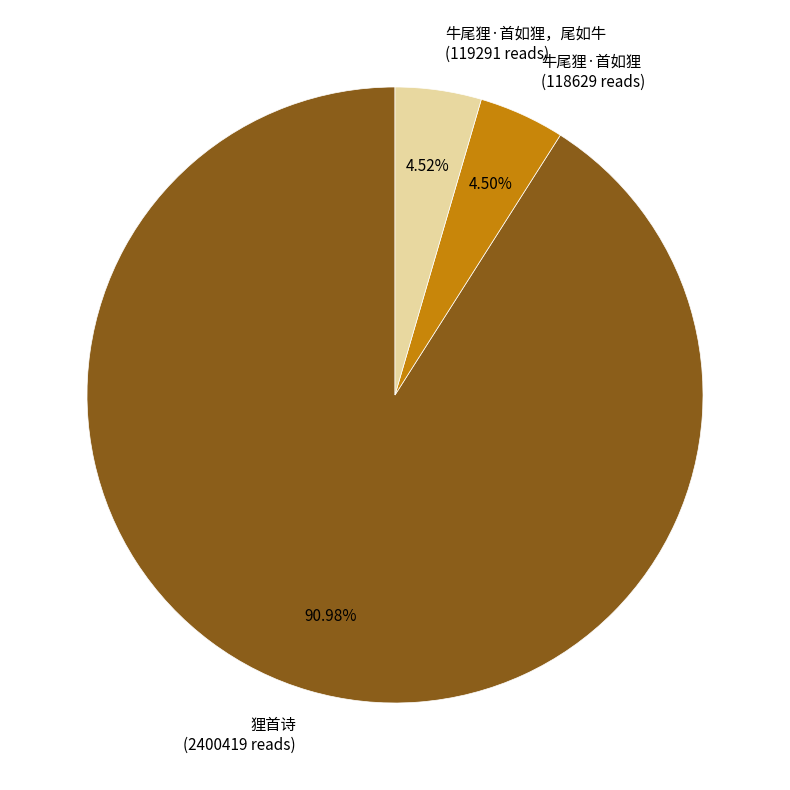

Approximately how many times larger is the value at 牛尾狸·首如狸 (118629 reads) compared to 牛尾狸·首如狸，尾如牛 (119291 reads)?

1.0